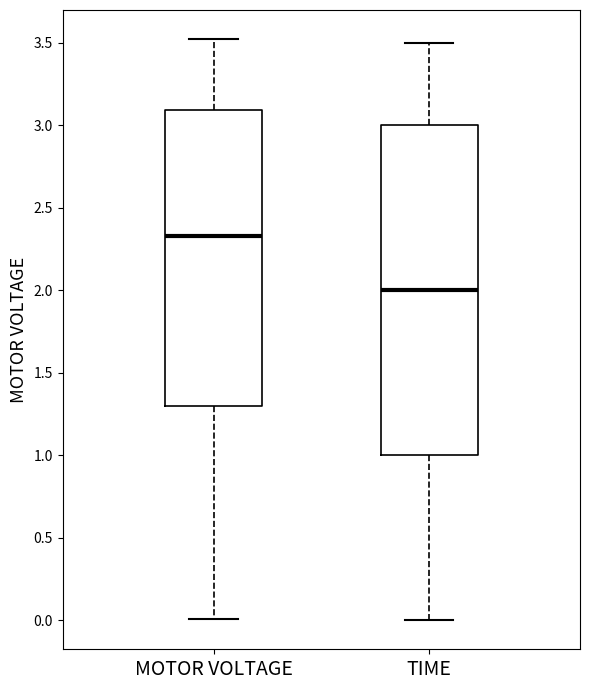

Which box's median line is the lowest?

TIME